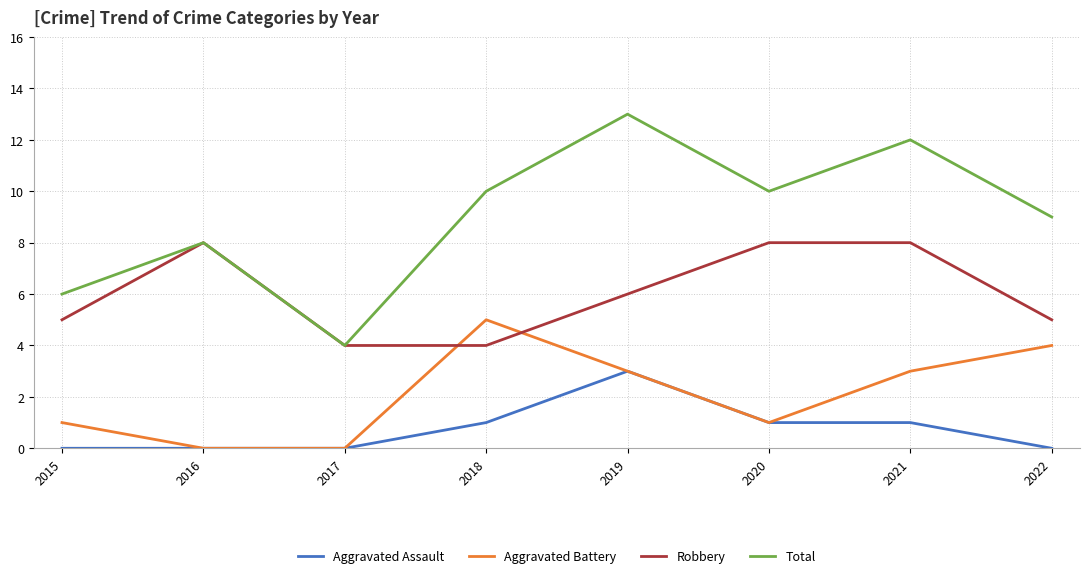

What is the sum of the Aggravated Battery values at 2019 and 2015?

4